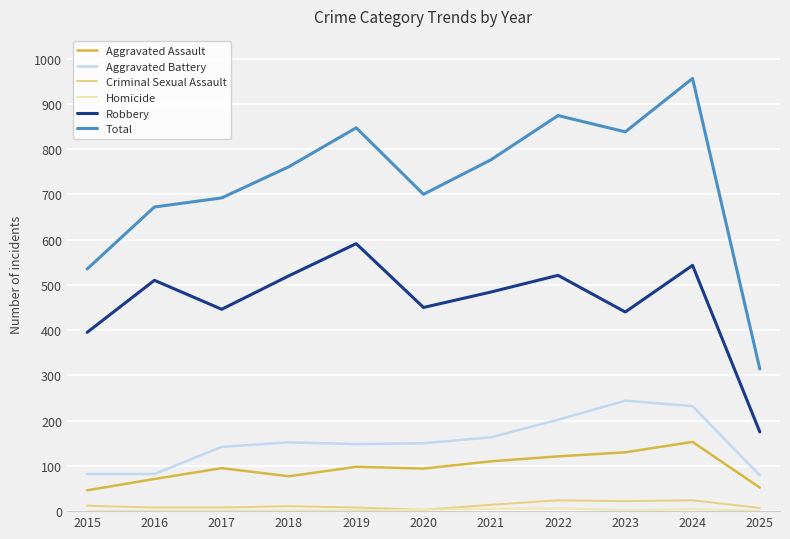

What is the maximum value for Aggravated Battery?

244